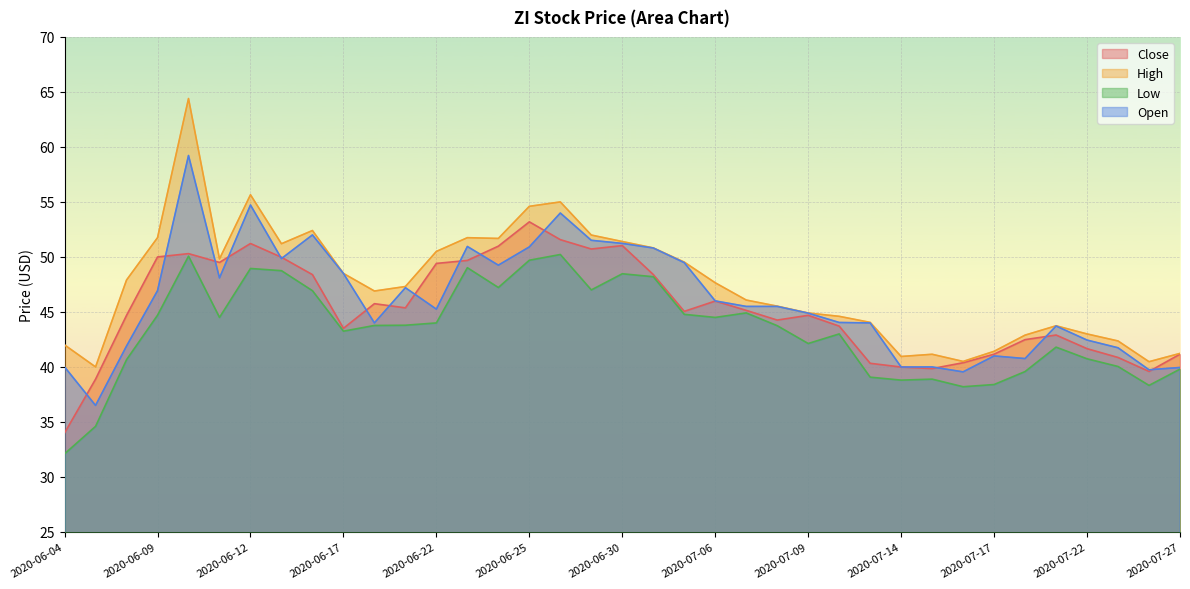

What is the highest value of the Low series?

50.2